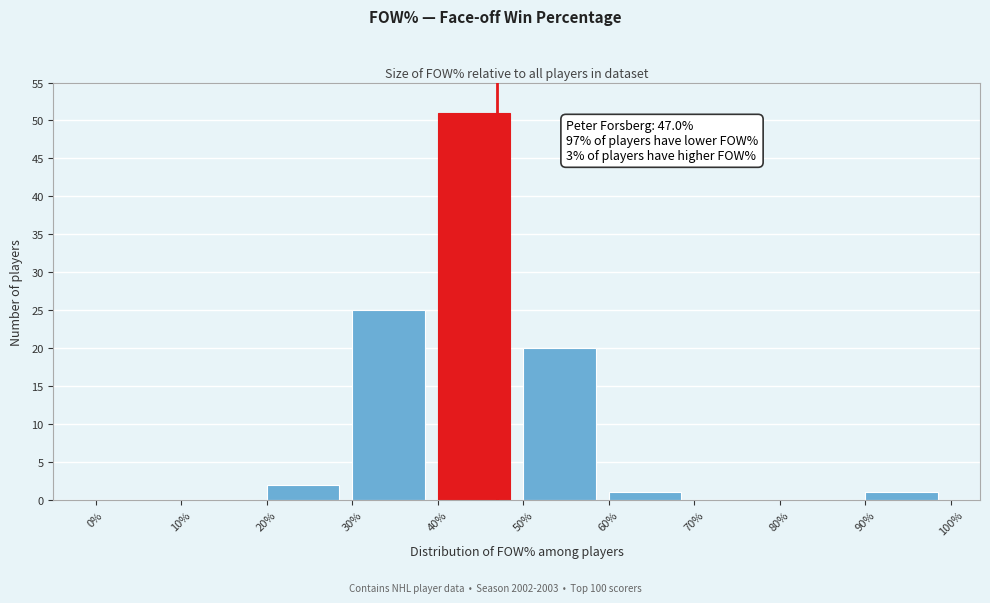

Which range on the x-axis has the tallest bar?

40% to 50%